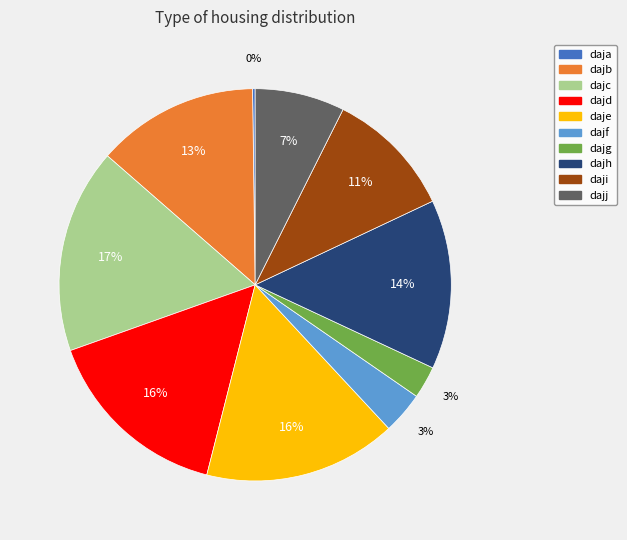

What is the ratio of the value at daji to the value at dajd?

0.7